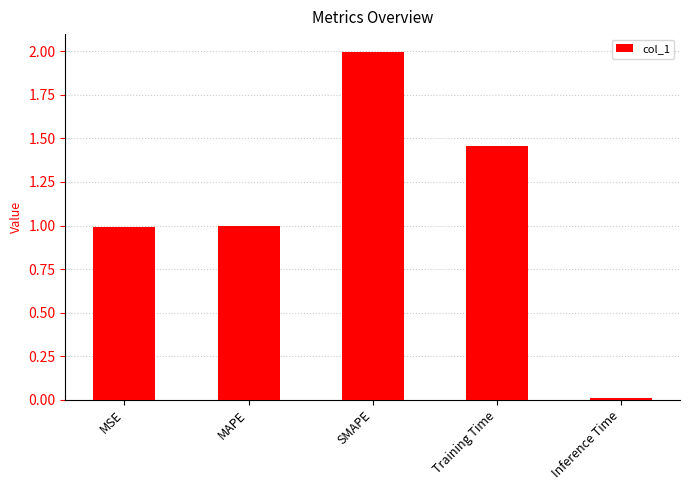

What is the change in value from MSE to Training Time?

+0.5